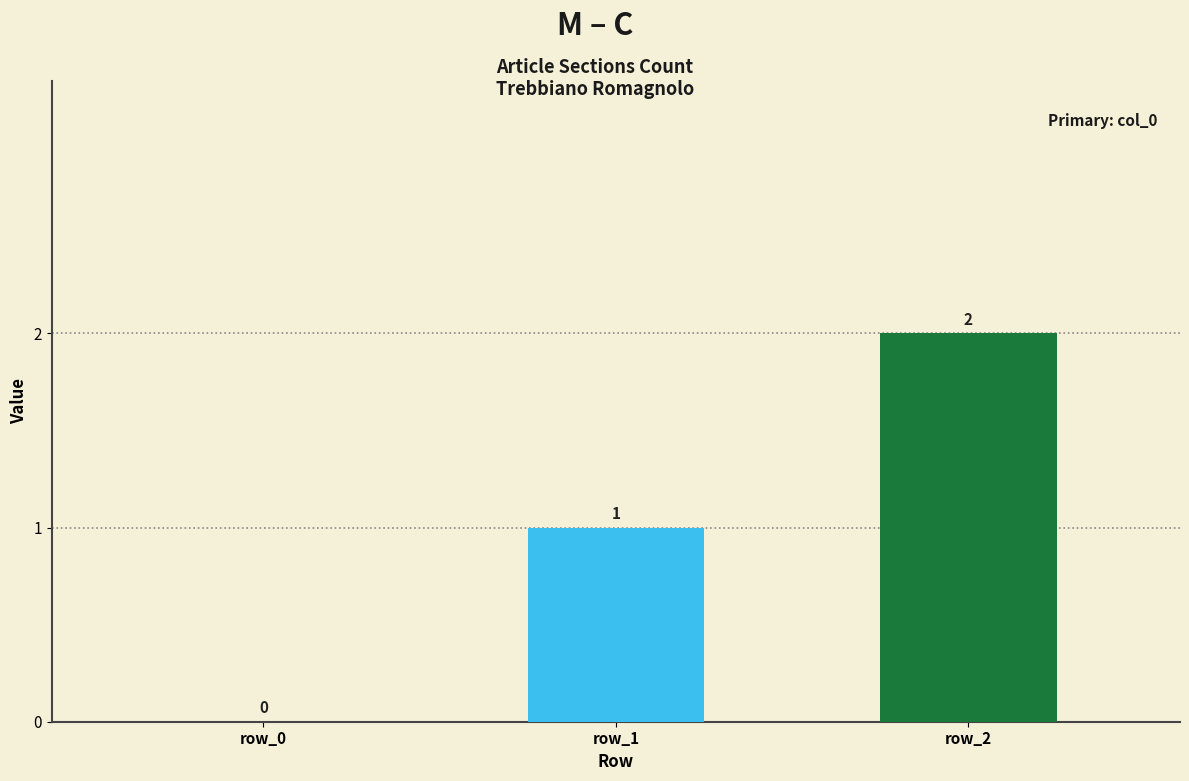

The chart shows a value of 3 at row_2. True or false?

False